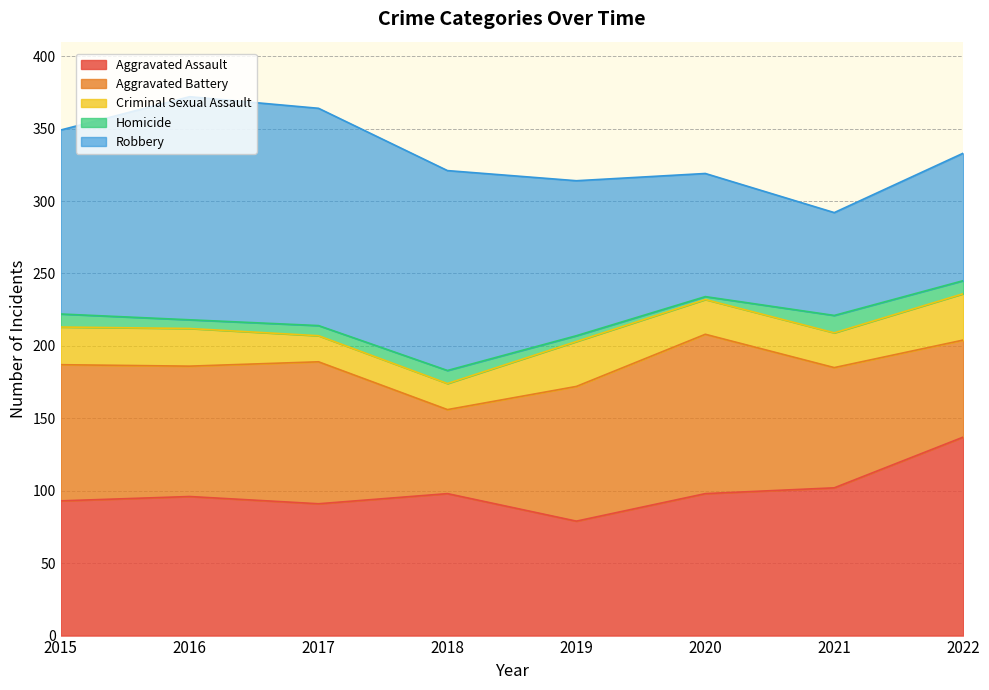

True or false: Criminal Sexual Assault and Robbery intersect in this chart.

False